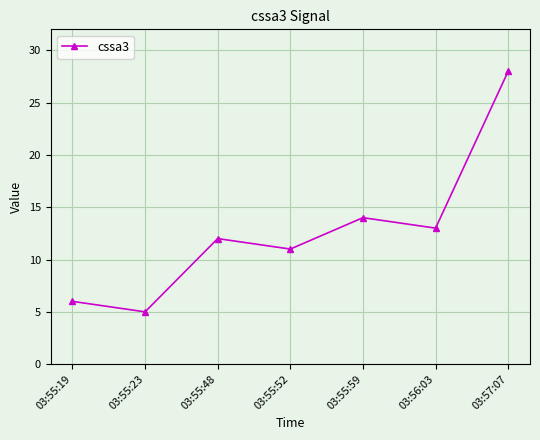

What is the value of the 3rd point from the left?

12